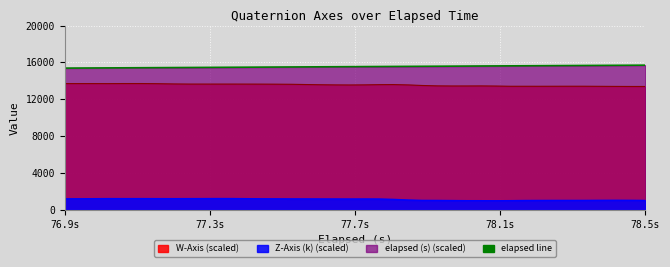

Which series has the largest total across all categories?

elapsed